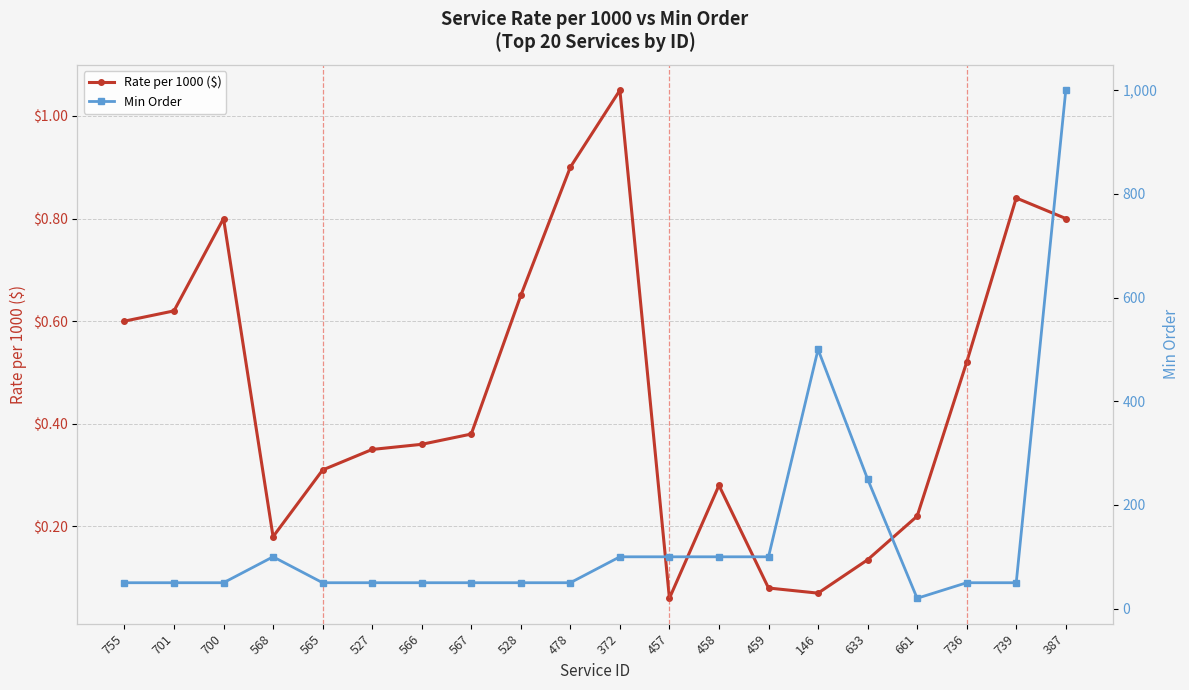

At which category is the sum across all series the highest?

387